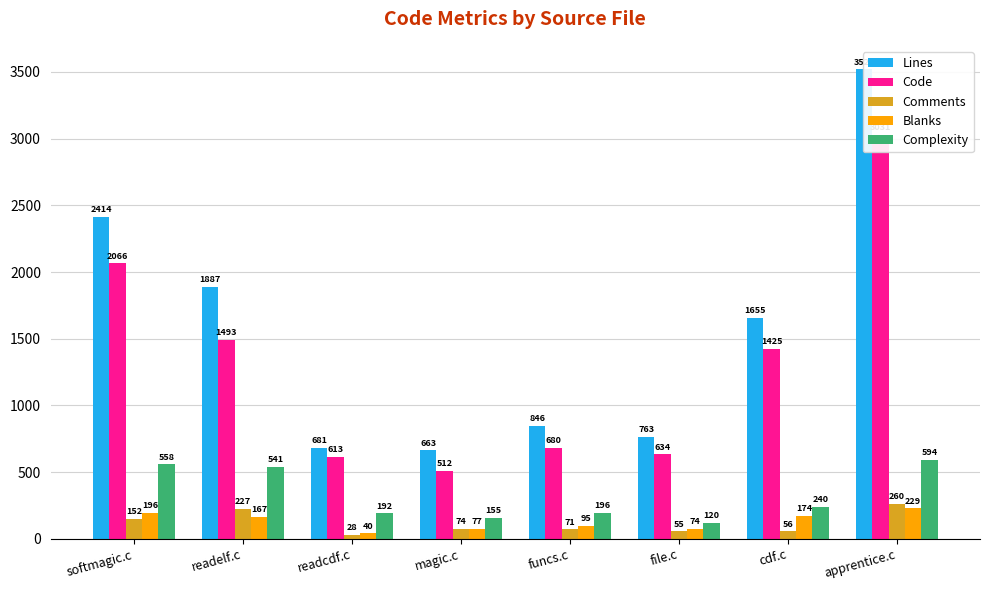

Which has a higher value, readcdf.c or softmagic.c?

softmagic.c